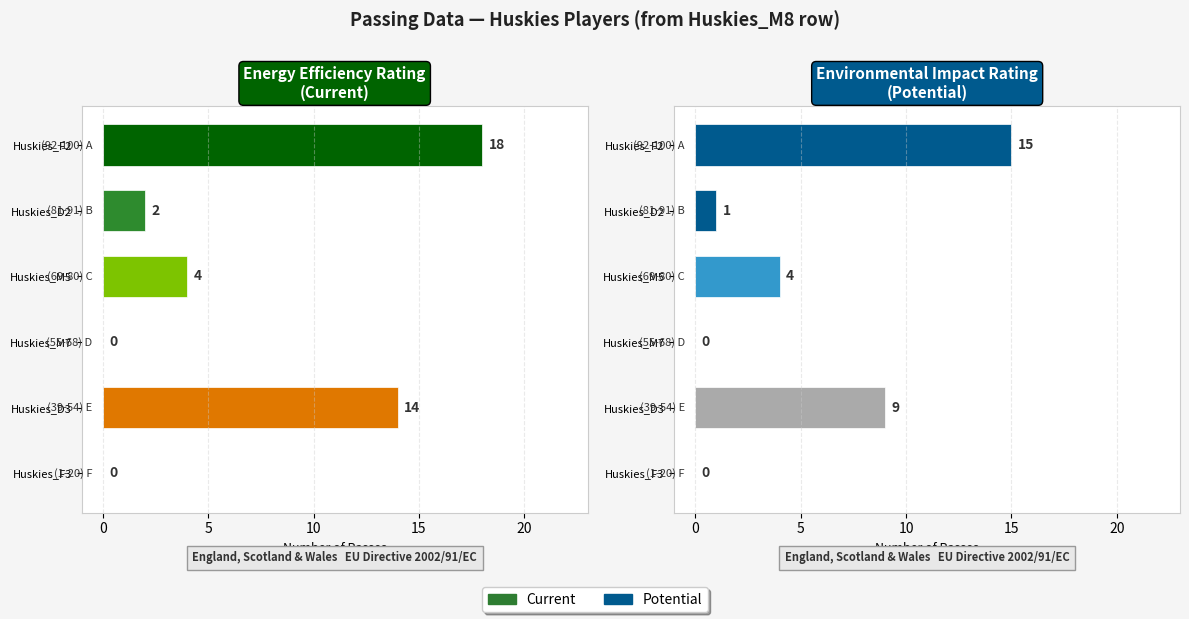

How many categories are shown in the chart?

6